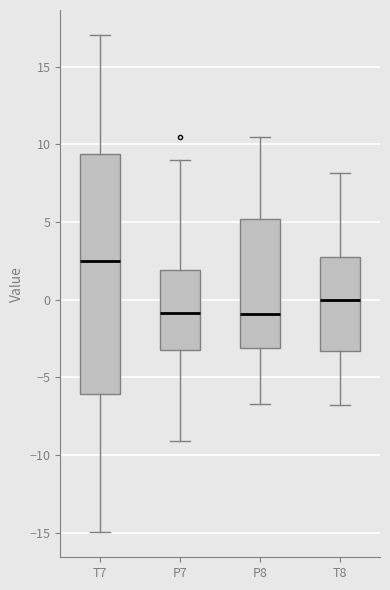

Reading left to right, transcribe this box plot: for each box, give where its median line is, the range the box spans, and where its two whiskers end, as read against the y-axis. The values are not printed on the chart, so give them approximately, as read against the axis.

T7: median 2.5, box -6.0 to 9.5, whiskers -15.0 to 17.0
P7: median -1.0, box -3.0 to 2.0, whiskers -9.0 to 9.0
P8: median -1.0, box -3.0 to 5.0, whiskers -6.5 to 10.5
T8: median 0.0, box -3.5 to 2.5, whiskers -7.0 to 8.0